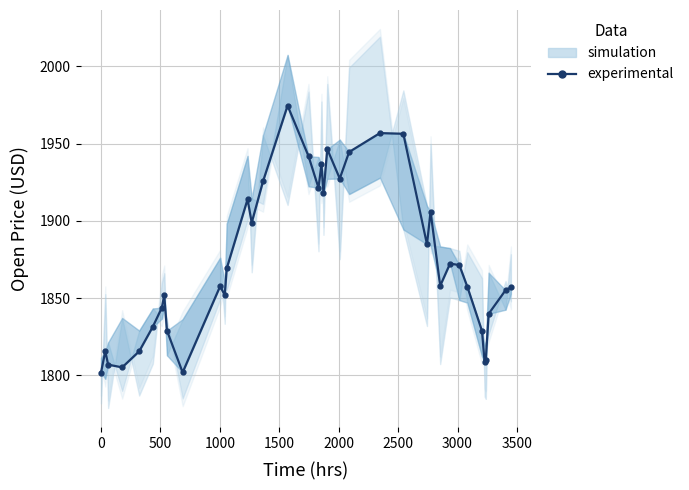

How many data points are less than 1857?

17